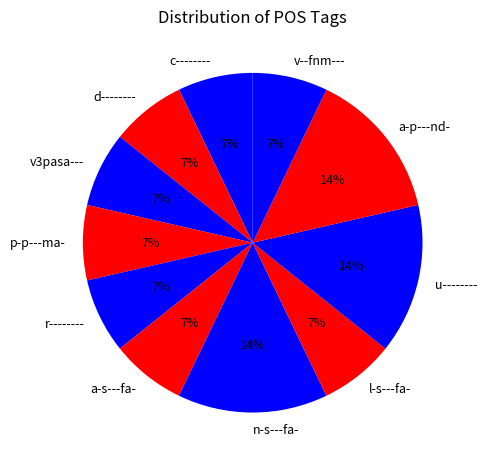

Is the sum of r-------- and d-------- greater than half?

No